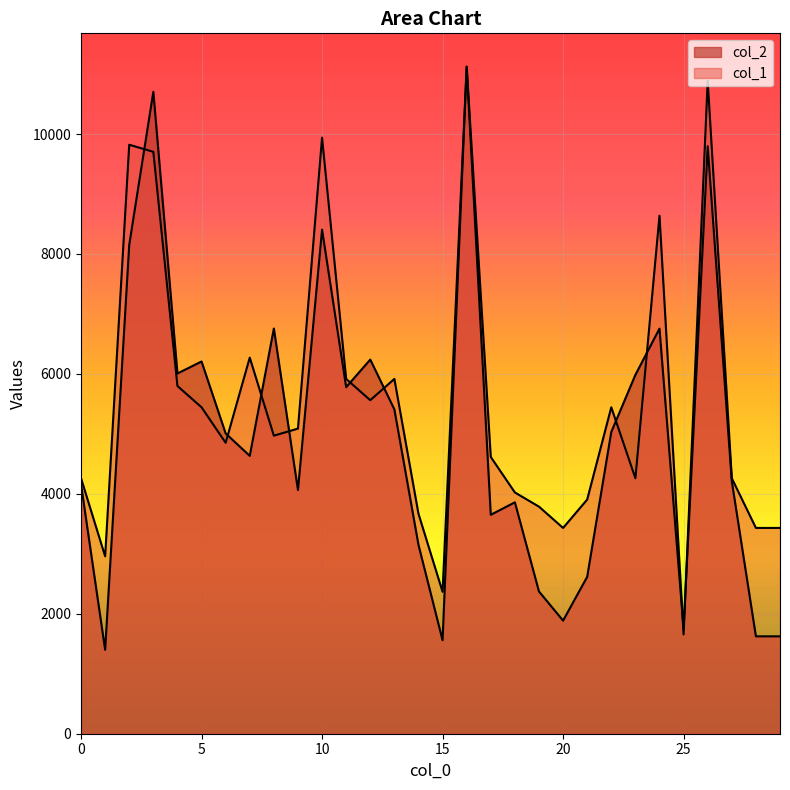

How many data points in col_1 are less than 4969?

15